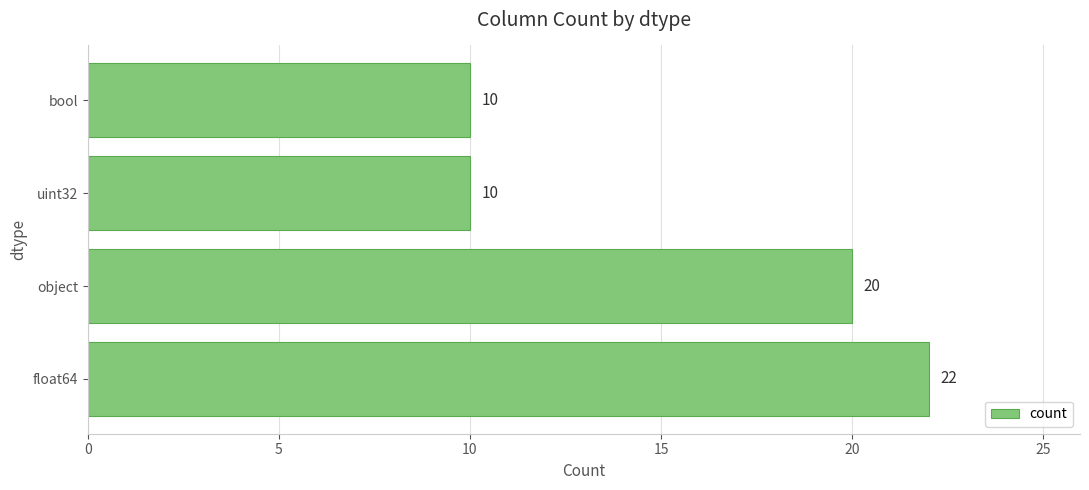

The chart shows a value of 4 at uint32. True or false?

False